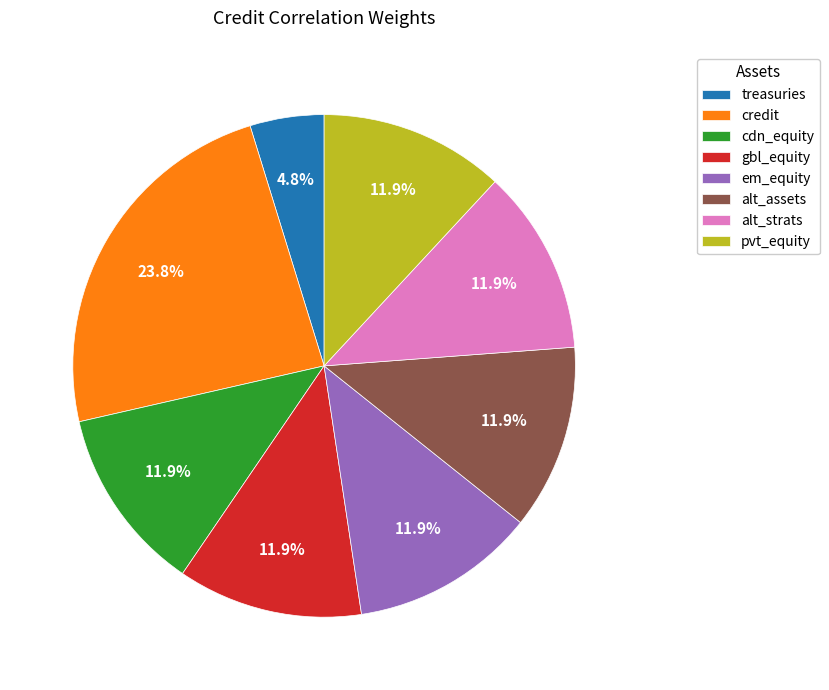

Which has a higher value, alt_strats or credit?

credit